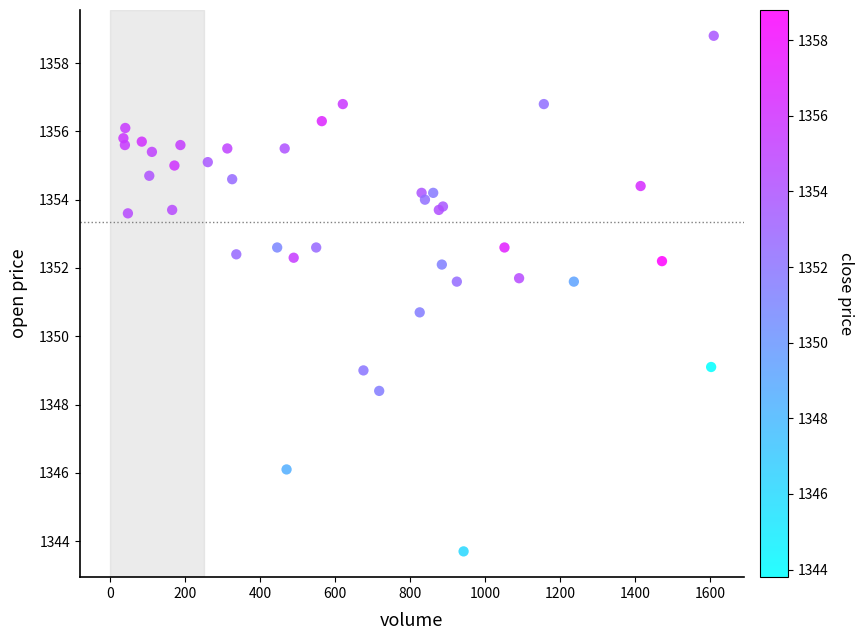

What Y value in the scatter plot is closest to 1351?

1350.7